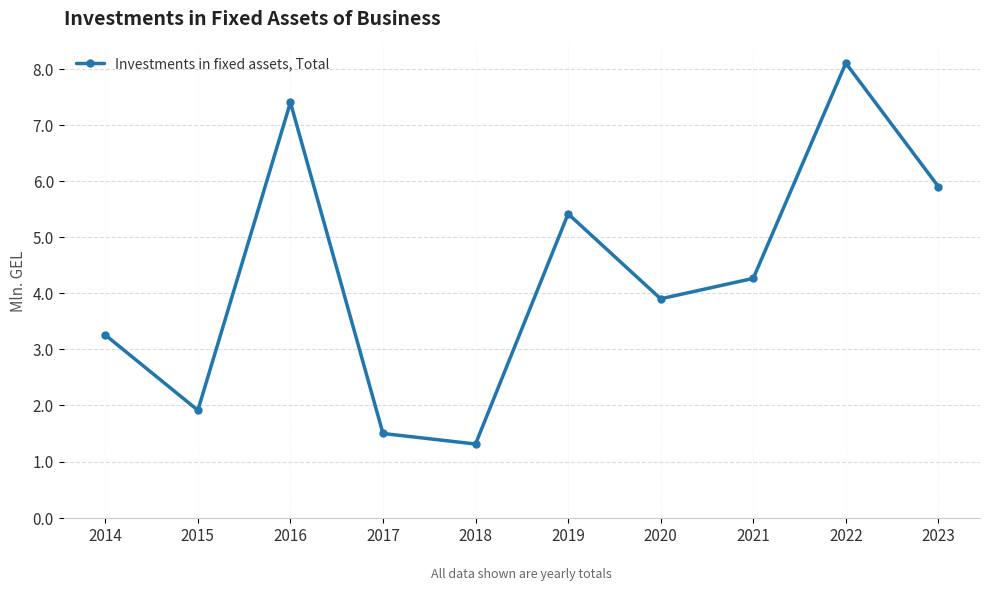

Does the chart display data point markers on the line(s)?

Yes